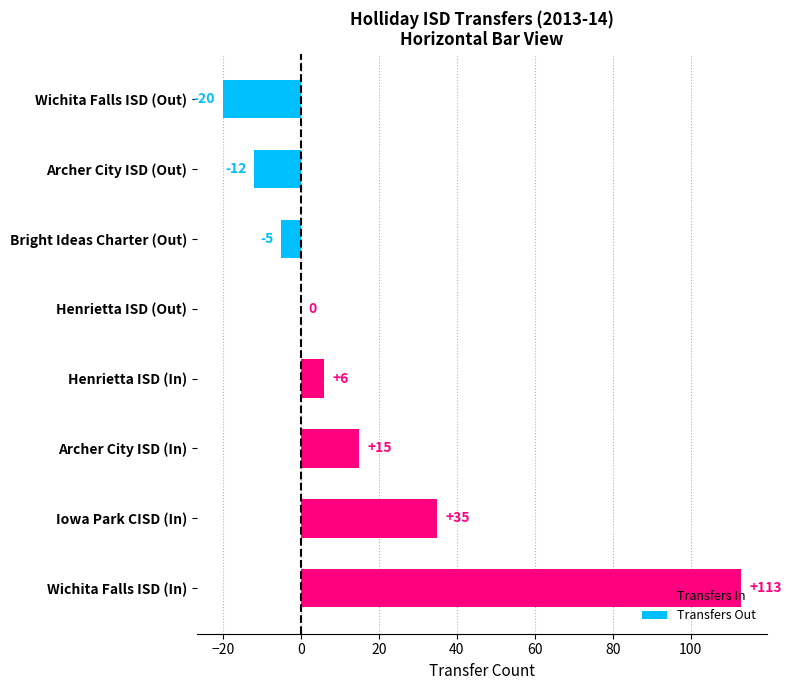

What is the change in value from Henrietta ISD (In) to Henrietta ISD (Out)?

-6